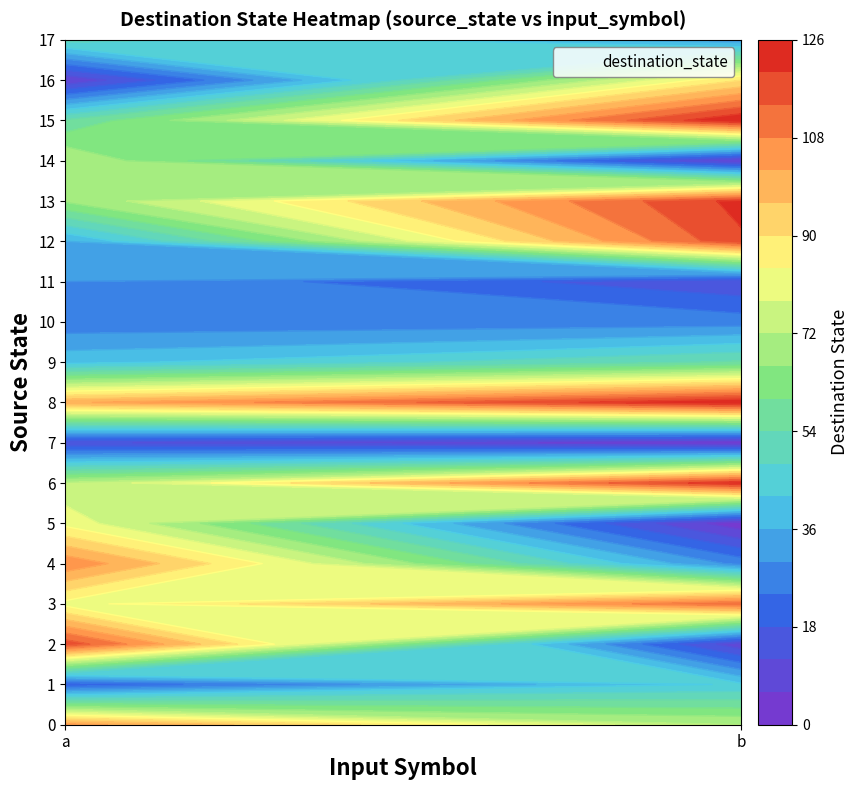

Which has a higher value, 6,b or 5,b?

6,b